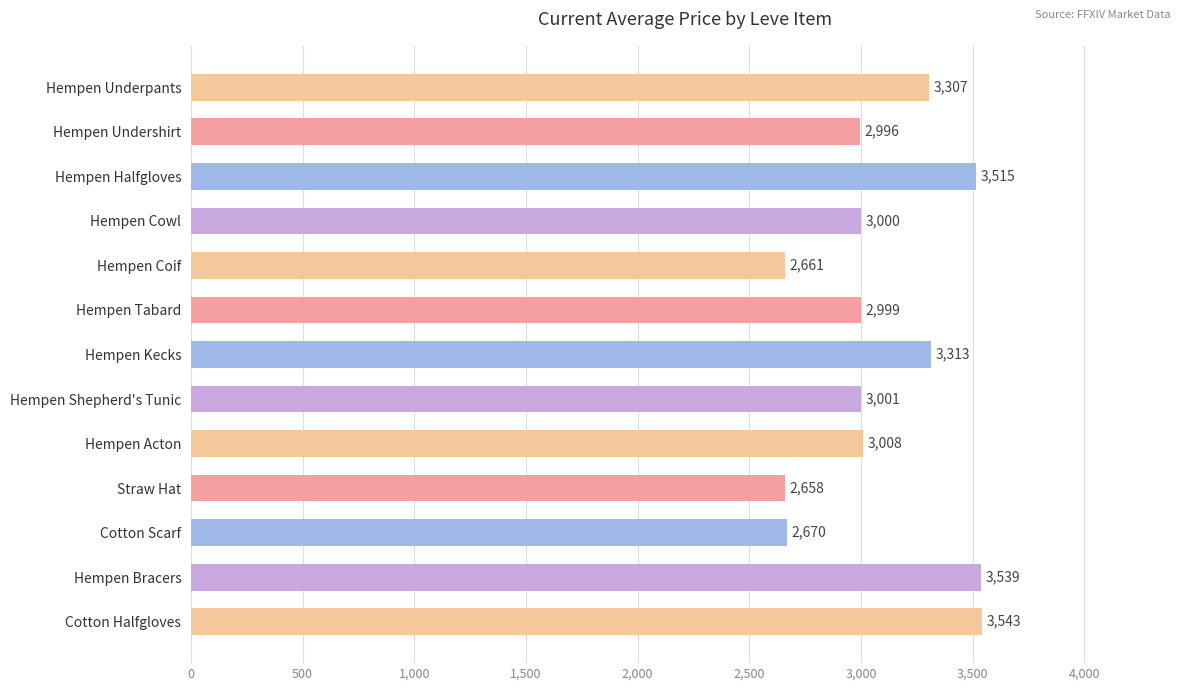

Reading top to bottom, extract all data points from this chart.

Hempen Underpants=3307	Hempen Undershirt=2996	Hempen Halfgloves=3515	Hempen Cowl=3000	Hempen Coif=2661	Hempen Tabard=2999	Hempen Kecks=3313	Hempen Shepherd's Tunic=3001	Hempen Acton=3008	Straw Hat=2658	Cotton Scarf=2670	Hempen Bracers=3539	Cotton Halfgloves=3543